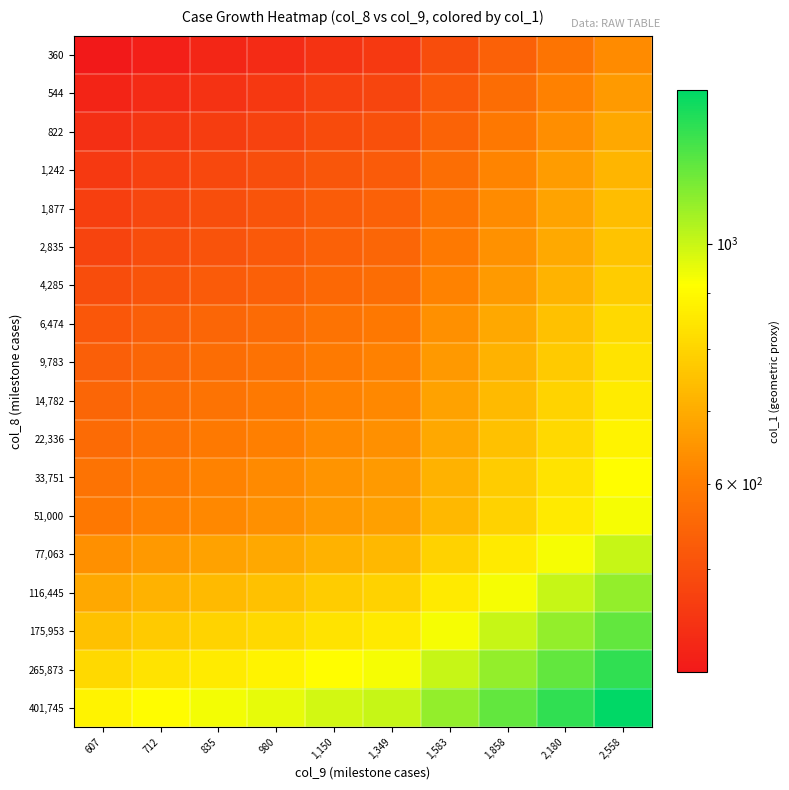

Reading right to left, list all the values displayed in this chart.

360: 2,558=629.8	2,180=581.4	1,858=536.8	1,583=495.5	1,349=457.4	1,150=448.5	980=433.4	835=423.7	712=412.5	607=400.3
544: 2,558=661.5	2,180=610.7	1,858=563.8	1,583=520.5	1,349=480.5	1,150=471.1	980=455.2	835=445.0	712=433.3	607=420.5
822: 2,558=690.9	2,180=637.8	1,858=588.8	1,583=543.5	1,349=501.8	1,150=492.0	980=475.4	835=464.7	712=452.5	607=439.1
1,242: 2,558=721.7	2,180=666.2	1,858=615.0	1,583=567.8	1,349=524.1	1,150=513.9	980=496.6	835=485.4	712=472.7	607=458.7
1,877: 2,558=740.1	2,180=683.2	1,858=630.7	1,583=582.2	1,349=537.5	1,150=527.0	980=509.3	835=497.8	712=484.7	607=470.4
2,835: 2,558=754.6	2,180=696.6	1,858=643.1	1,583=593.7	1,349=548.1	1,150=537.4	980=519.3	835=507.6	712=494.3	607=479.7
4,285: 2,558=778.8	2,180=719.0	1,858=663.7	1,583=612.7	1,349=565.6	1,150=554.6	980=536.0	835=523.9	712=510.1	607=495.0
6,474: 2,558=813.4	2,180=750.9	1,858=693.2	1,583=639.9	1,349=590.7	1,150=579.3	980=559.7	835=547.1	712=532.8	607=517.0
9,783: 2,558=838.2	2,180=773.8	1,858=714.3	1,583=659.4	1,349=608.7	1,150=596.9	980=576.8	835=563.8	712=549.0	607=532.8
14,782: 2,558=860.8	2,180=794.6	1,858=733.6	1,583=677.2	1,349=625.2	1,150=613.0	980=592.3	835=579.0	712=563.8	607=547.1
22,336: 2,558=880.6	2,180=812.9	1,858=750.5	1,583=692.8	1,349=639.6	1,150=627.1	980=606.0	835=592.3	712=576.8	607=559.7
33,751: 2,558=911.3	2,180=841.3	1,858=776.6	1,583=717.0	1,349=661.9	1,150=649.0	980=627.1	835=613.0	712=596.9	607=579.3
51,000: 2,558=929.4	2,180=858.0	1,858=792.0	1,583=731.2	1,349=675.0	1,150=661.9	980=639.6	835=625.2	712=608.7	607=590.7
77,063: 2,558=1006.7	2,180=929.4	1,858=858.0	1,583=792.0	1,349=731.2	1,150=717.0	980=692.8	835=677.2	712=659.4	607=639.9
116,445: 2,558=1090.5	2,180=1006.7	1,858=929.4	1,583=858.0	1,349=792.0	1,150=776.6	980=750.5	835=733.6	712=714.3	607=693.2
175,953: 2,558=1181.3	2,180=1090.5	1,858=1006.7	1,583=929.4	1,349=858.0	1,150=841.3	980=812.9	835=794.6	712=773.8	607=750.9
265,873: 2,558=1279.6	2,180=1181.3	1,858=1090.5	1,583=1006.7	1,349=929.4	1,150=911.3	980=880.6	835=860.8	712=838.2	607=813.4
401,745: 2,558=1386.1	2,180=1279.6	1,858=1181.3	1,583=1090.5	1,349=1006.7	1,150=987.2	980=953.9	835=932.4	712=907.9	607=881.1